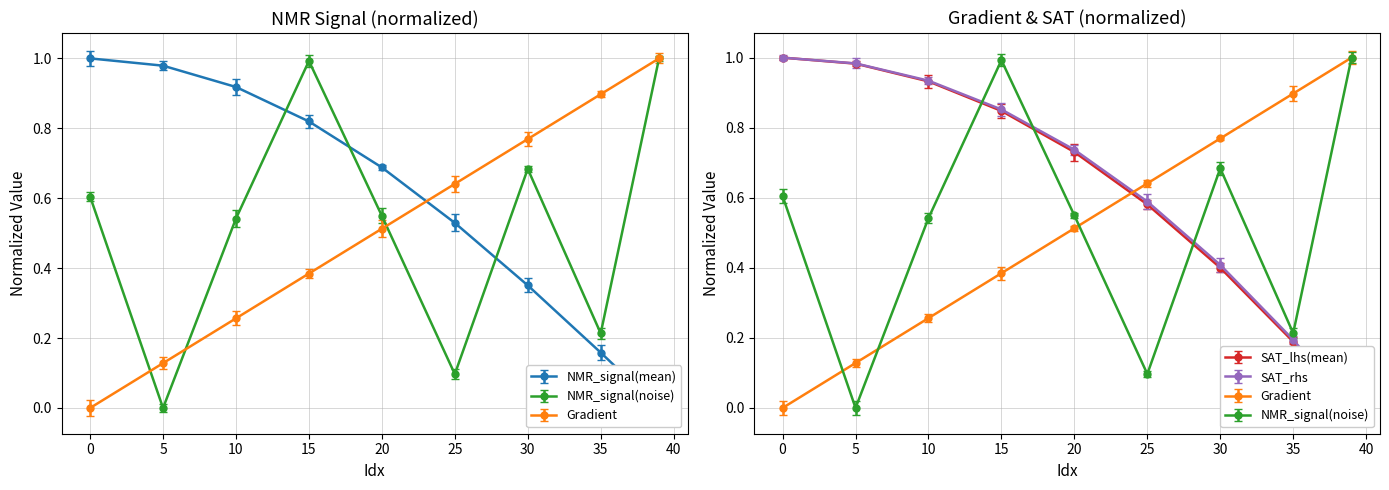

Which category has the highest value in the NMR_signal(noise) series?

39